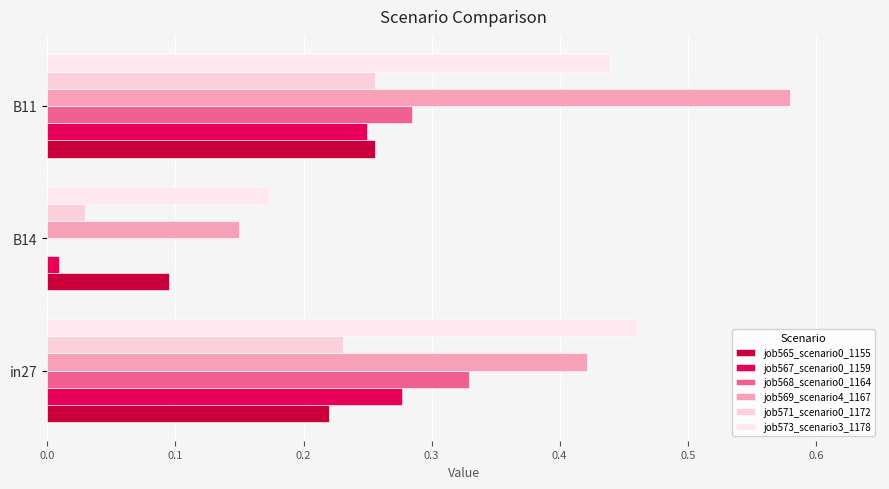

How many series are shown in this chart?

6